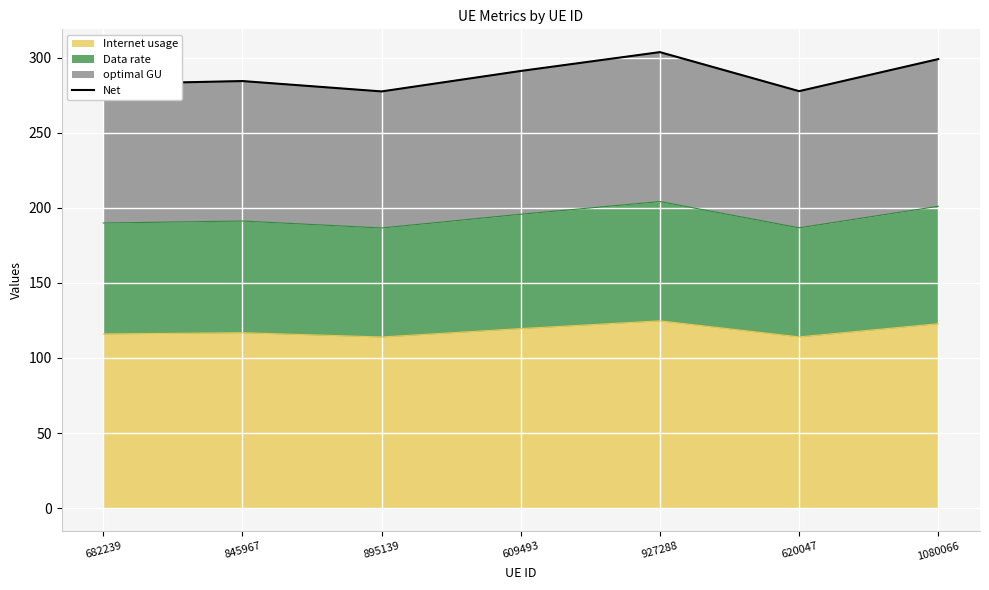

Where is the data nearest to the value 290?

609493